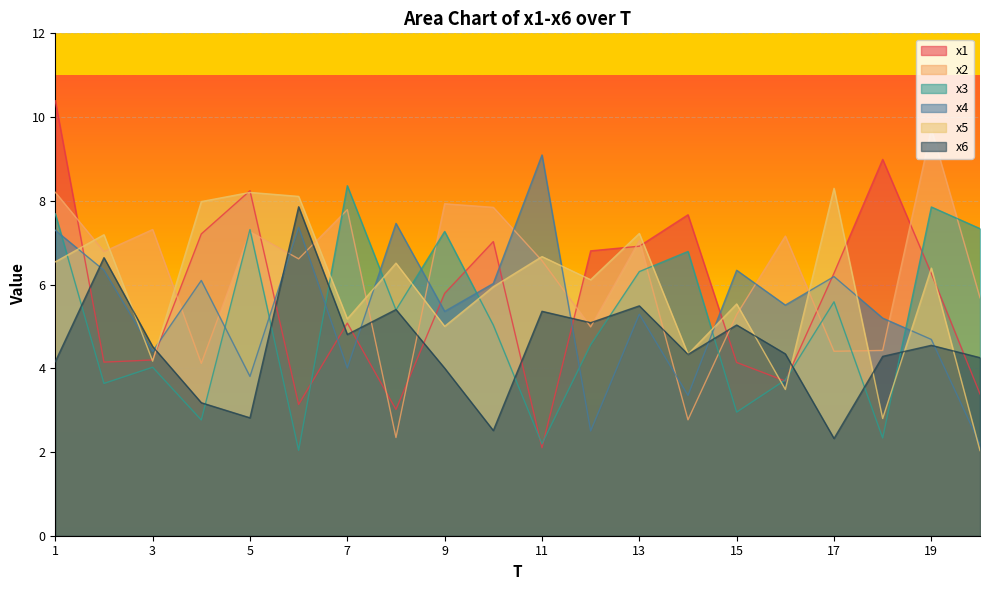

What is the sum of all x2 values?

124.2